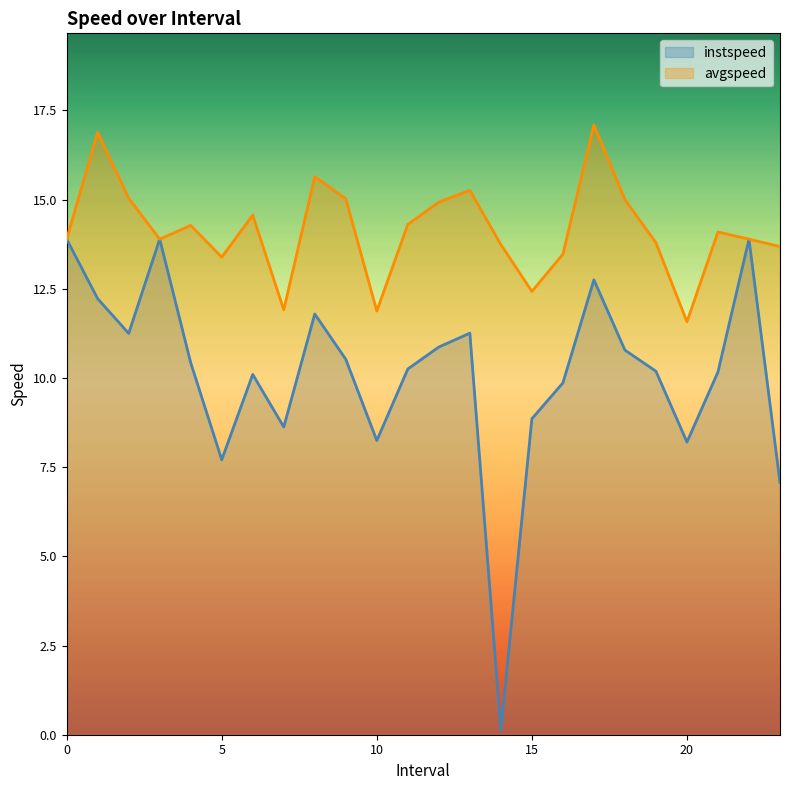

Which category has the lowest value in the instspeed series?

14.0